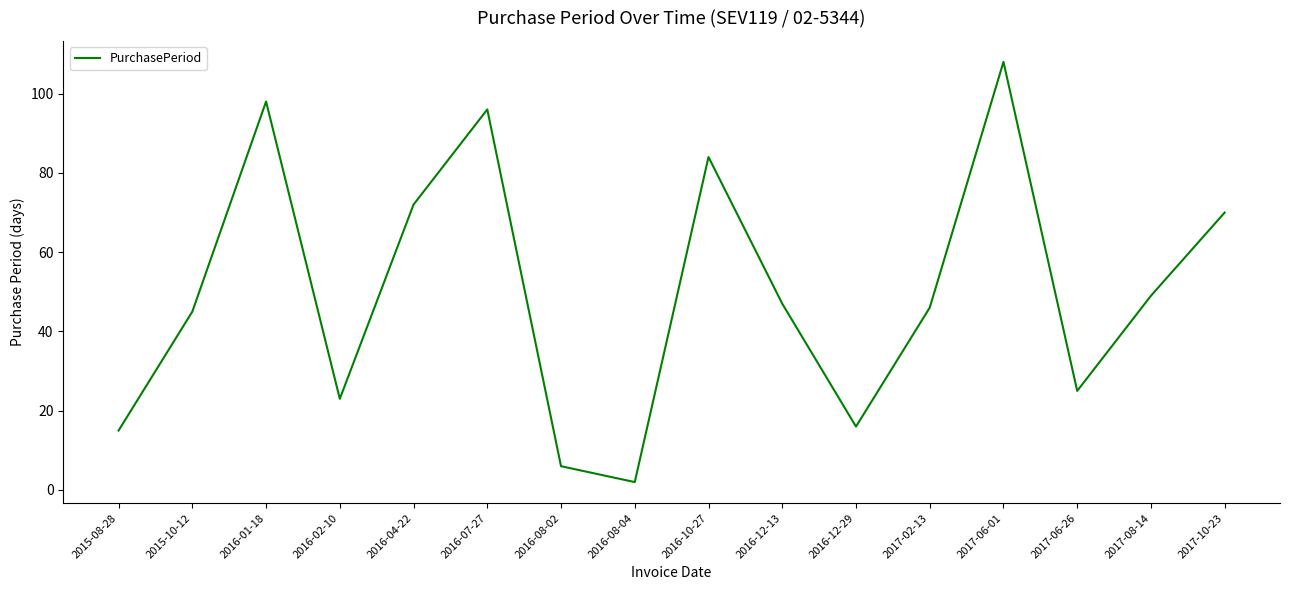

Count the number of categories in the chart.

16